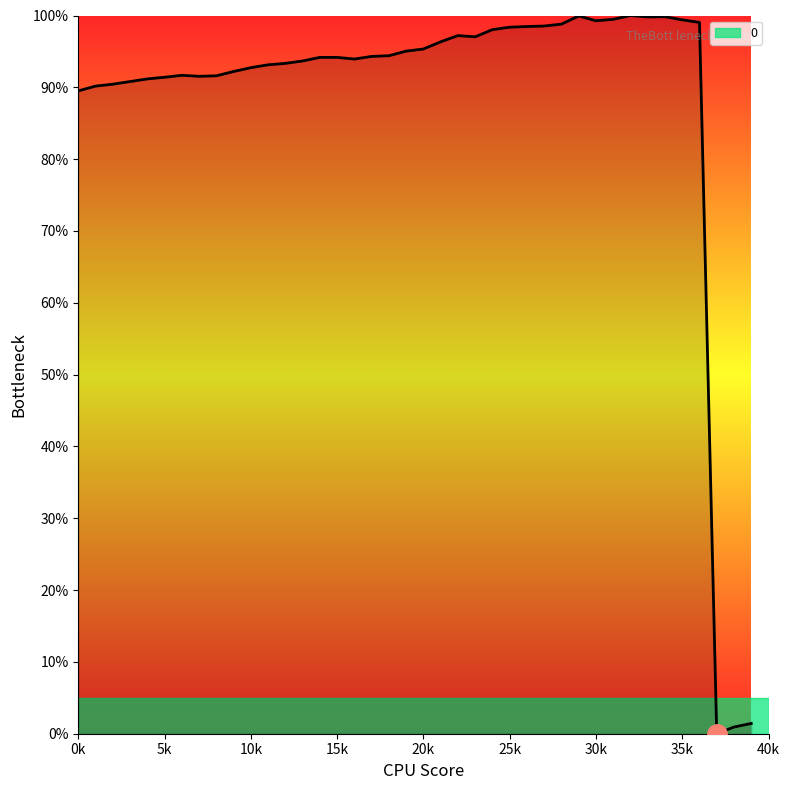

What is the maximum value shown in the chart?

100.0